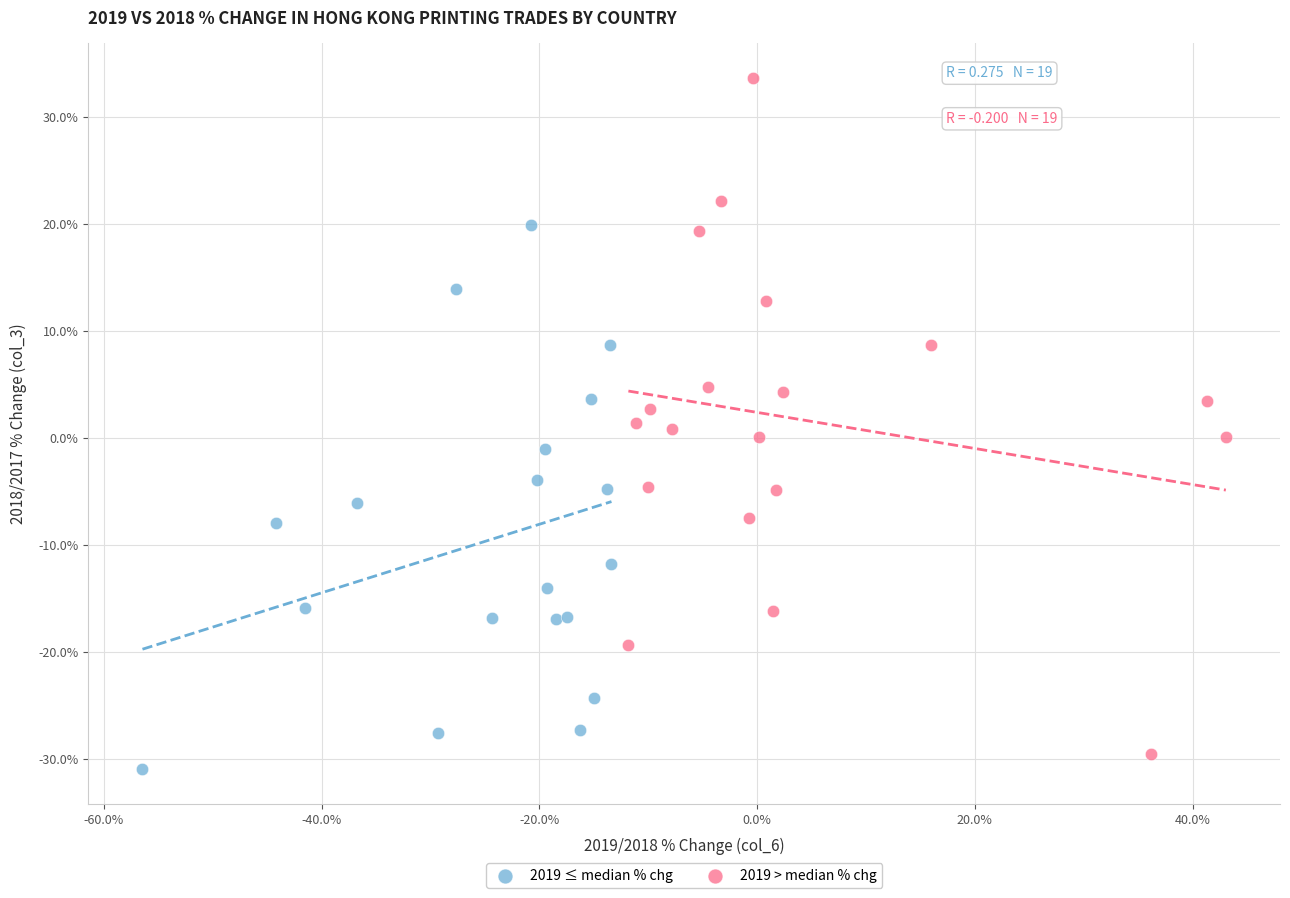

Which series reaches the maximum Y coordinate?

2019 > median % chg